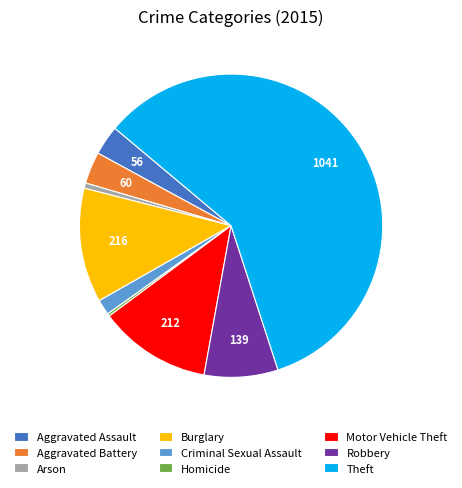

Combined, do Theft and Criminal Sexual Assault account for over 50%?

Yes